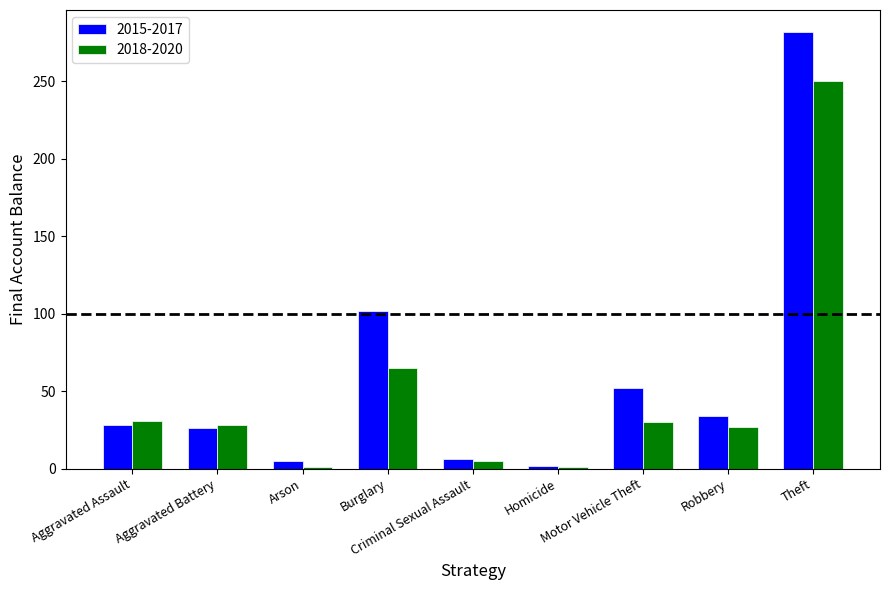

Which series has the widest spread of values?

2015-2017